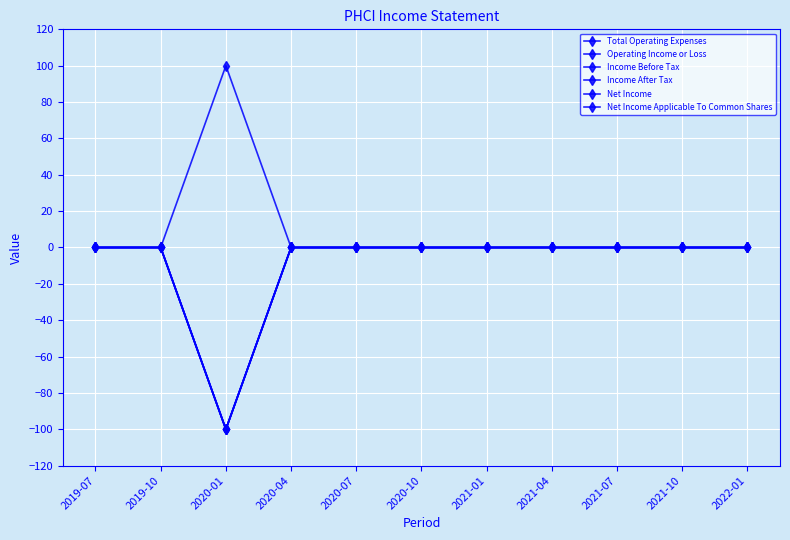

Reading right to left, list all the values displayed in this chart.

Total Operating Expenses: 2022-01=0	2021-10=0	2021-07=0	2021-04=0	2021-01=0	2020-10=0	2020-07=0	2020-04=0	2020-01=100	2019-10=0	2019-07=0
Operating Income or Loss: 2022-01=0	2021-10=0	2021-07=0	2021-04=0	2021-01=0	2020-10=0	2020-07=0	2020-04=0	2020-01=-100	2019-10=0	2019-07=0
Income Before Tax: 2022-01=0	2021-10=0	2021-07=0	2021-04=0	2021-01=0	2020-10=0	2020-07=0	2020-04=0	2020-01=-100	2019-10=0	2019-07=0
Income After Tax: 2022-01=0	2021-10=0	2021-07=0	2021-04=0	2021-01=0	2020-10=0	2020-07=0	2020-04=0	2020-01=-100	2019-10=0	2019-07=0
Net Income: 2022-01=0	2021-10=0	2021-07=0	2021-04=0	2021-01=0	2020-10=0	2020-07=0	2020-04=0	2020-01=-100	2019-10=0	2019-07=0
Net Income Applicable To Common Shares: 2022-01=0	2021-10=0	2021-07=0	2021-04=0	2021-01=0	2020-10=0	2020-07=0	2020-04=0	2020-01=-100	2019-10=0	2019-07=0